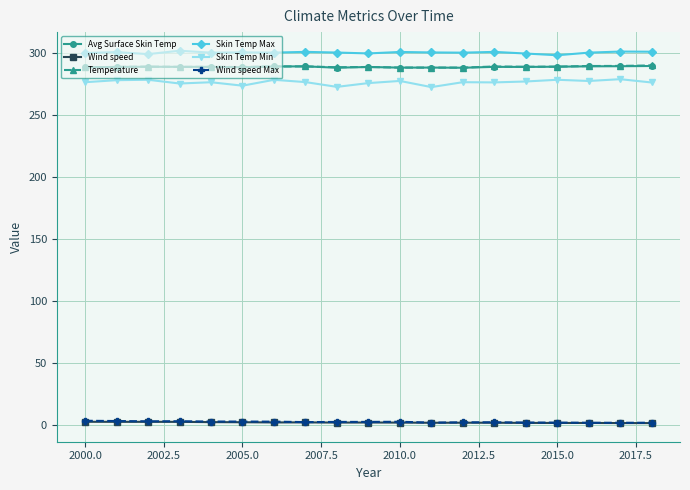

At how many categories does at least one series exceed 138?

19